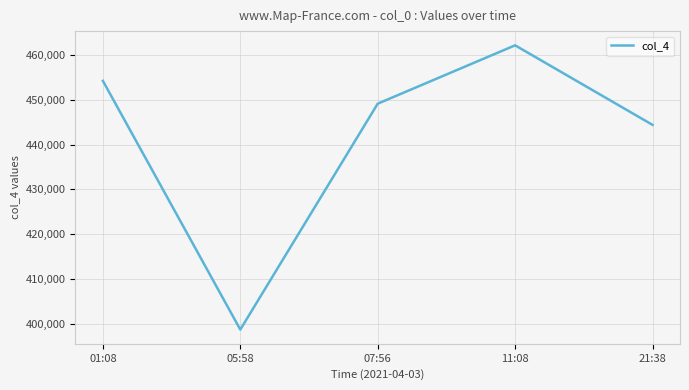

Rank the categories by value from highest to lowest.

11:08, 01:08, 07:56, 21:38, 05:58